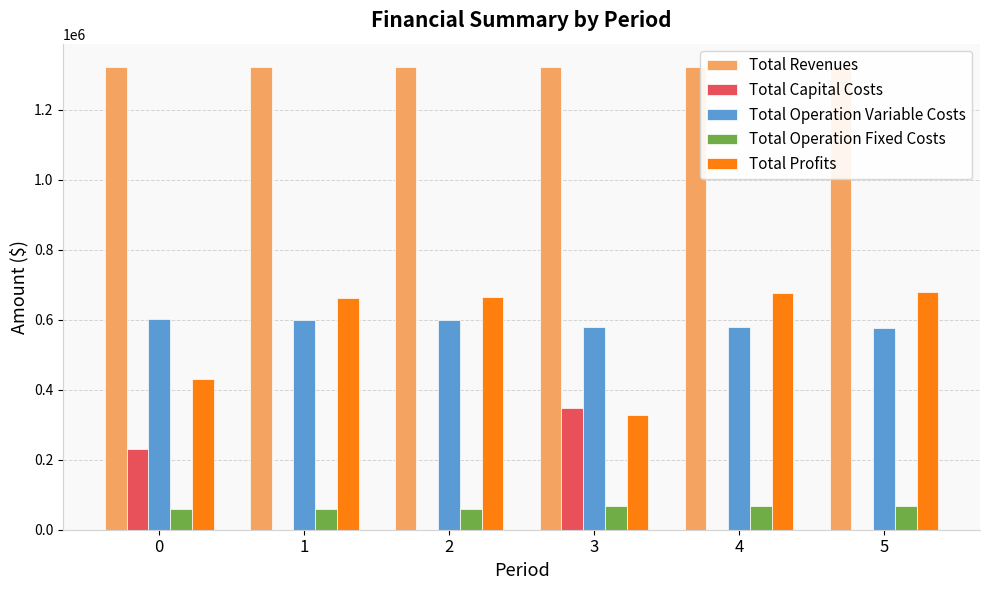

What is the sum of the Total Profits values at 3 and 5?

1007296.5